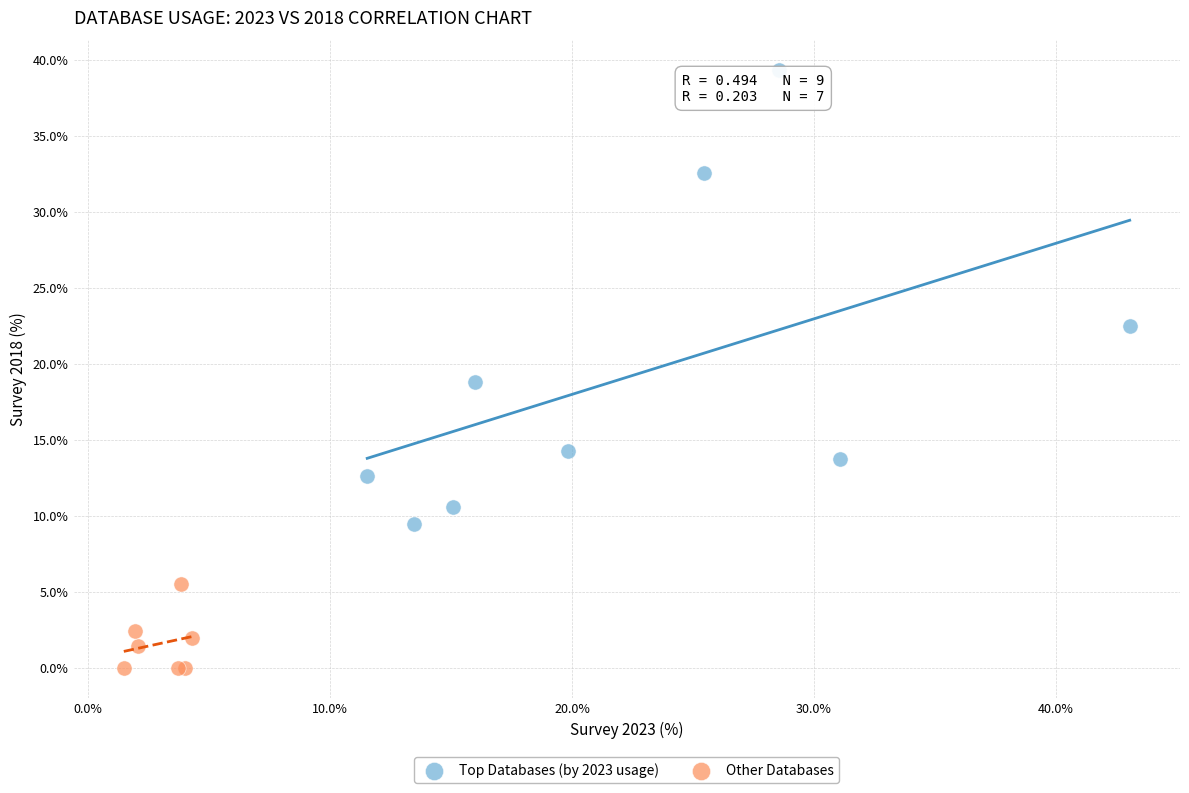

Which series reaches the maximum Y coordinate?

Top Databases (by 2023 usage)